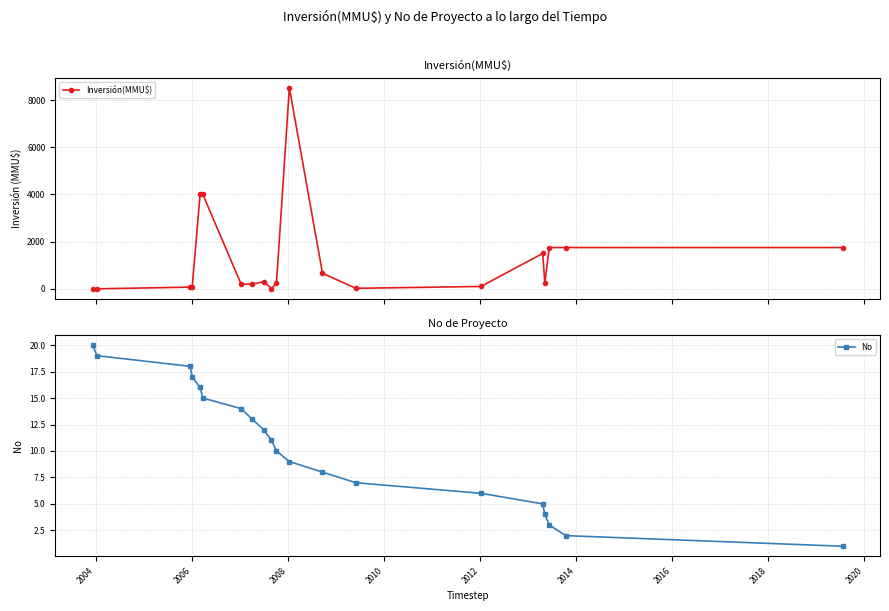

Rank the series by their average value, from lowest to highest.

No, Inversión(MMU$)